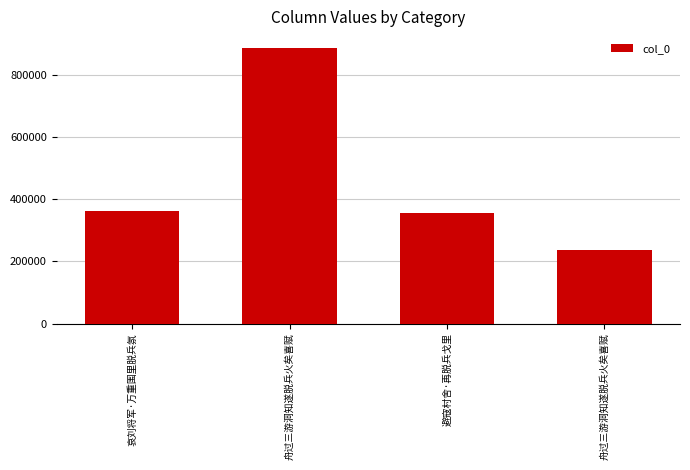

What is the ratio of the value at 哀刘将军·万重围里脱兵氛 to the value at 舟过三游洞知遂脱兵火矣喜赋?

1.5